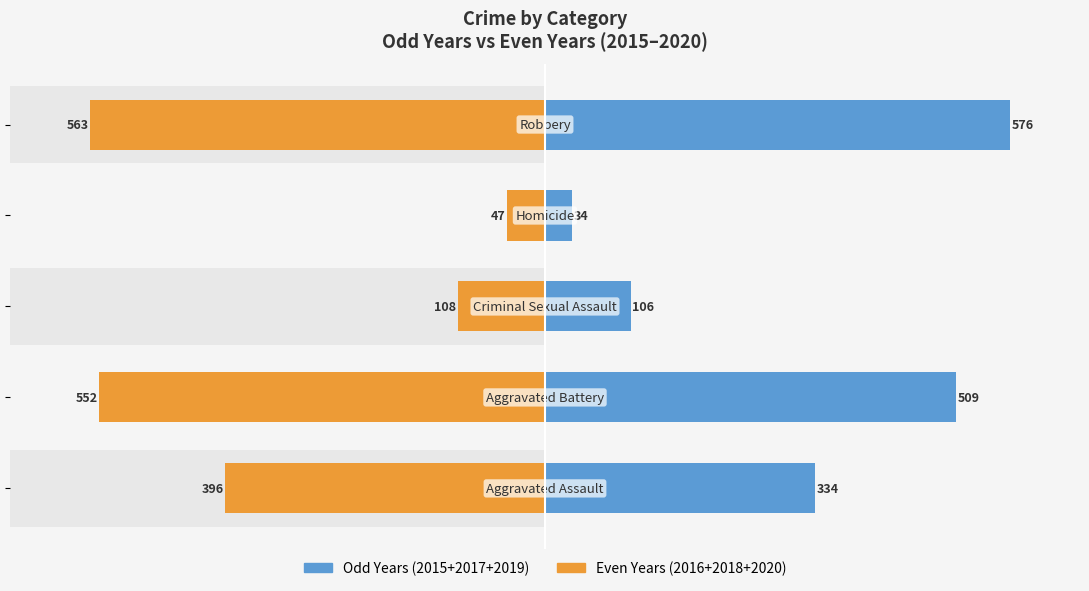

The Even Years (2016+2018+2020) series shows -71 at 2. True or false?

False